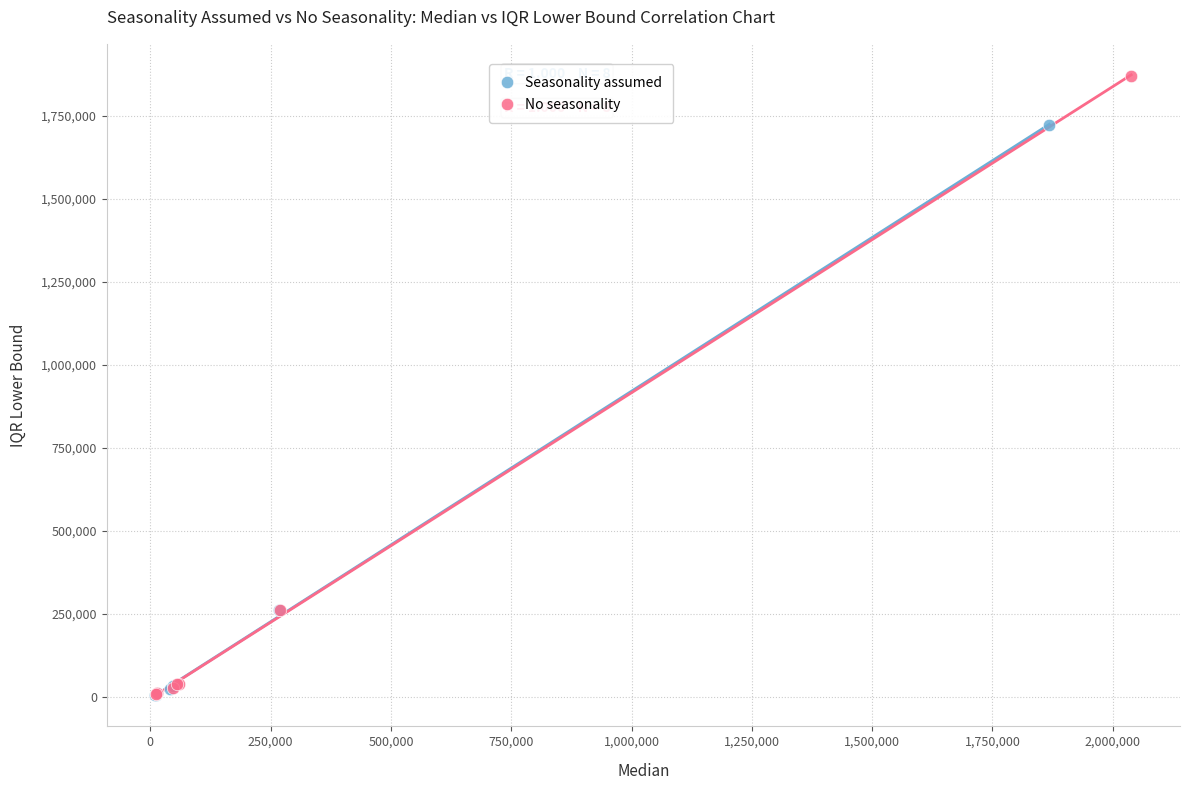

Which series reaches the maximum Y coordinate?

No seasonality